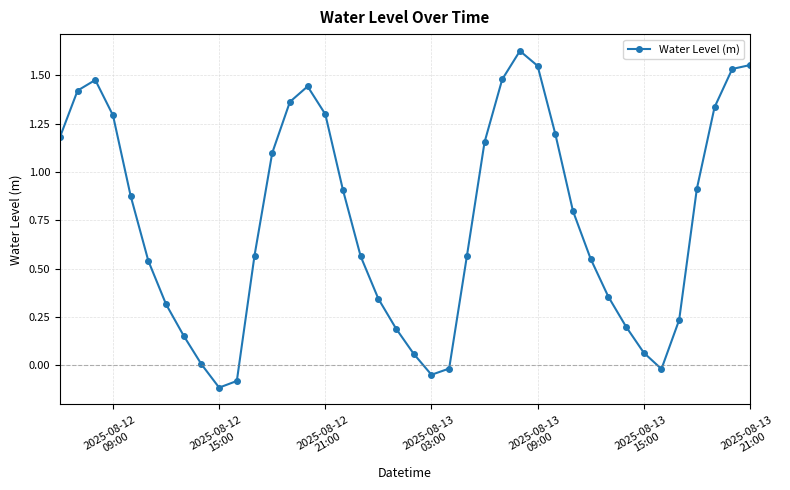

What is the average value?

0.7